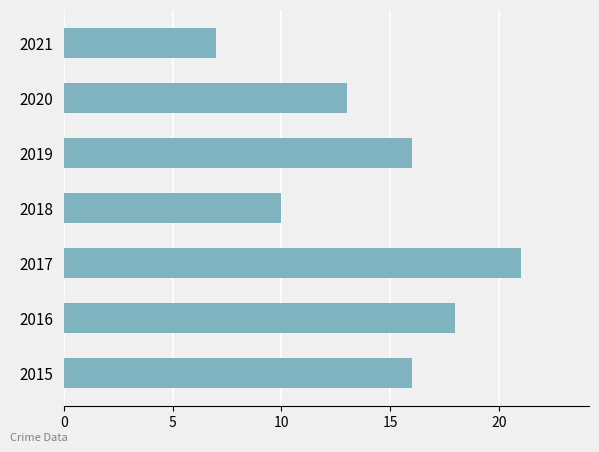

What is the ratio of the value at 2021 to the value at 2019?

0.4